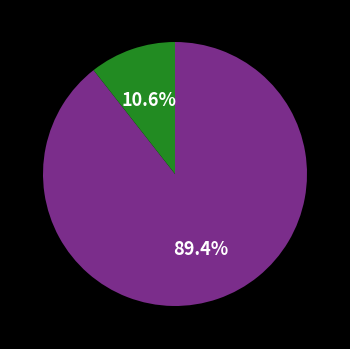

Is there any slice that represents more than half of the pie?

Yes